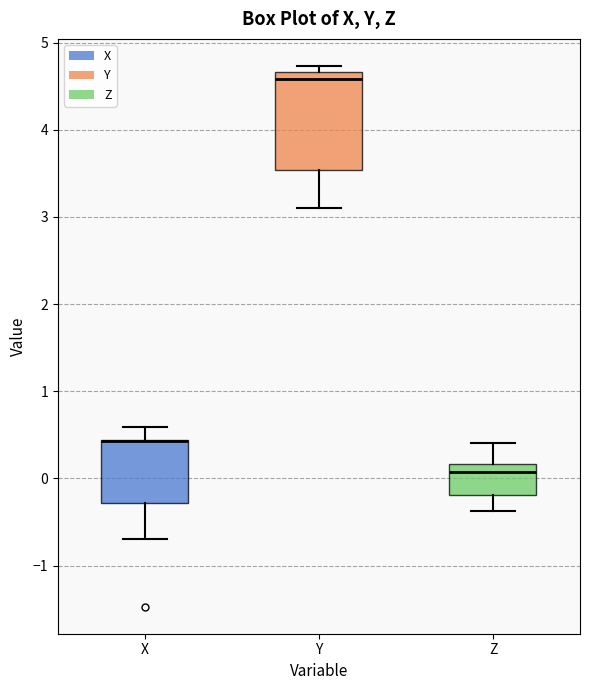

Which box is the tallest, from its lower edge to its upper edge?

Y